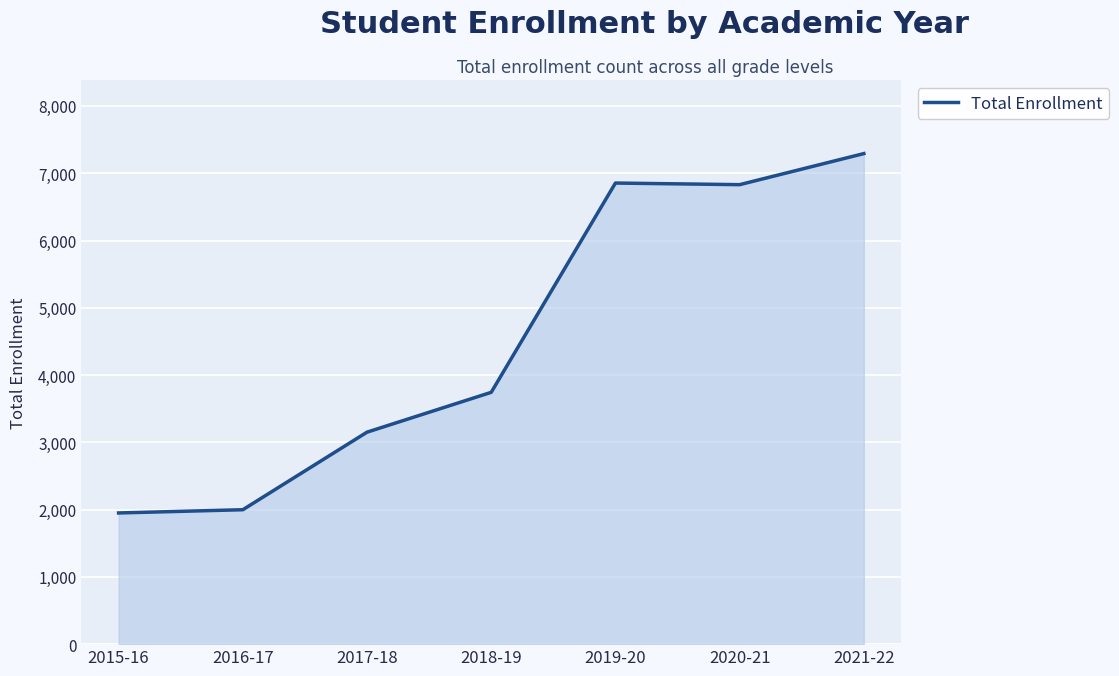

What is the change in value from 2017-18 to 2021-22?

+4141